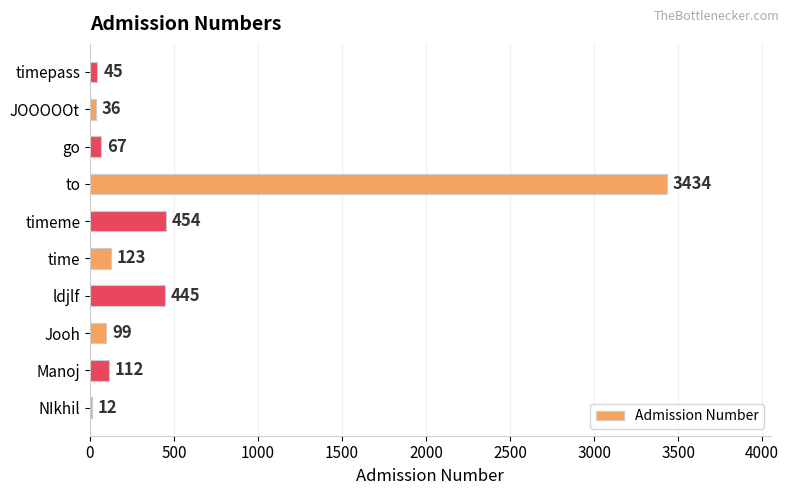

Where is the data nearest to the value 1723?

timeme